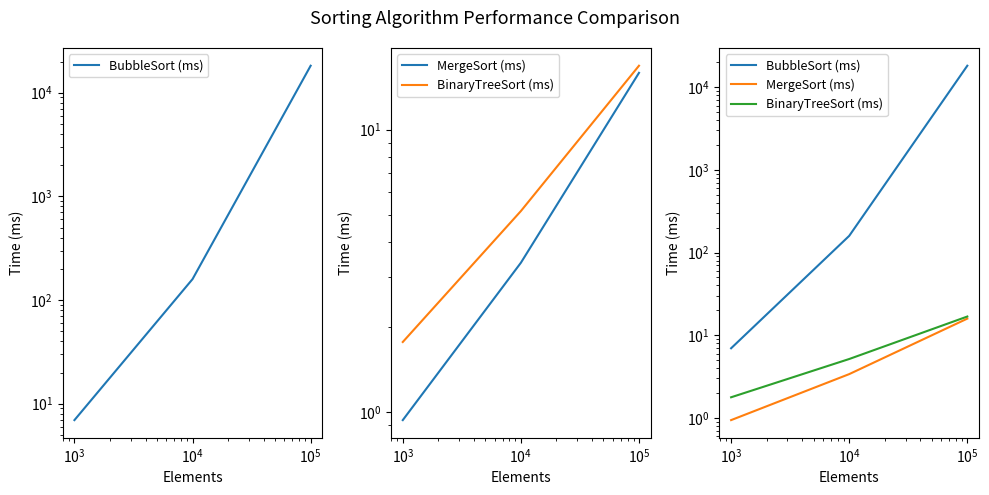

Which series changed the most between $\mathdefault{10^{2}}$ and $\mathdefault{10^{3}}$?

BubbleSort (ms)